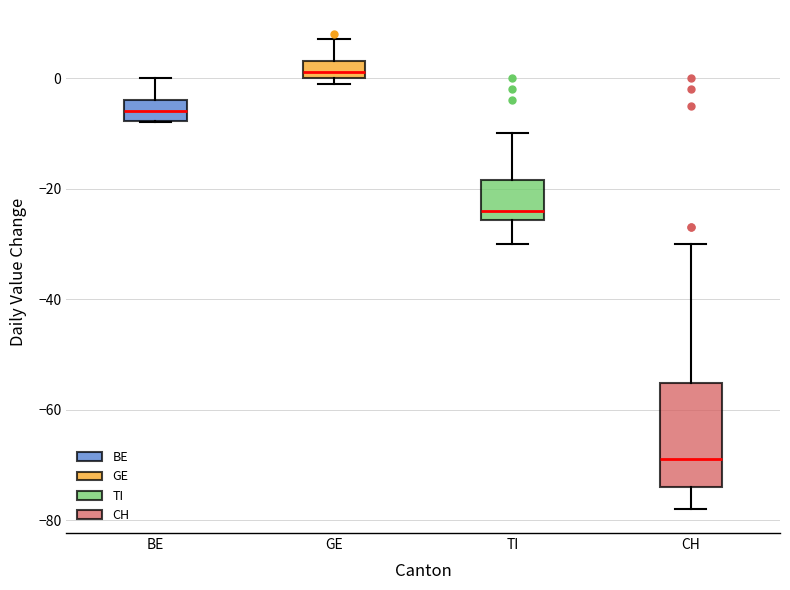

Which box is the tallest, from its lower edge to its upper edge?

CH